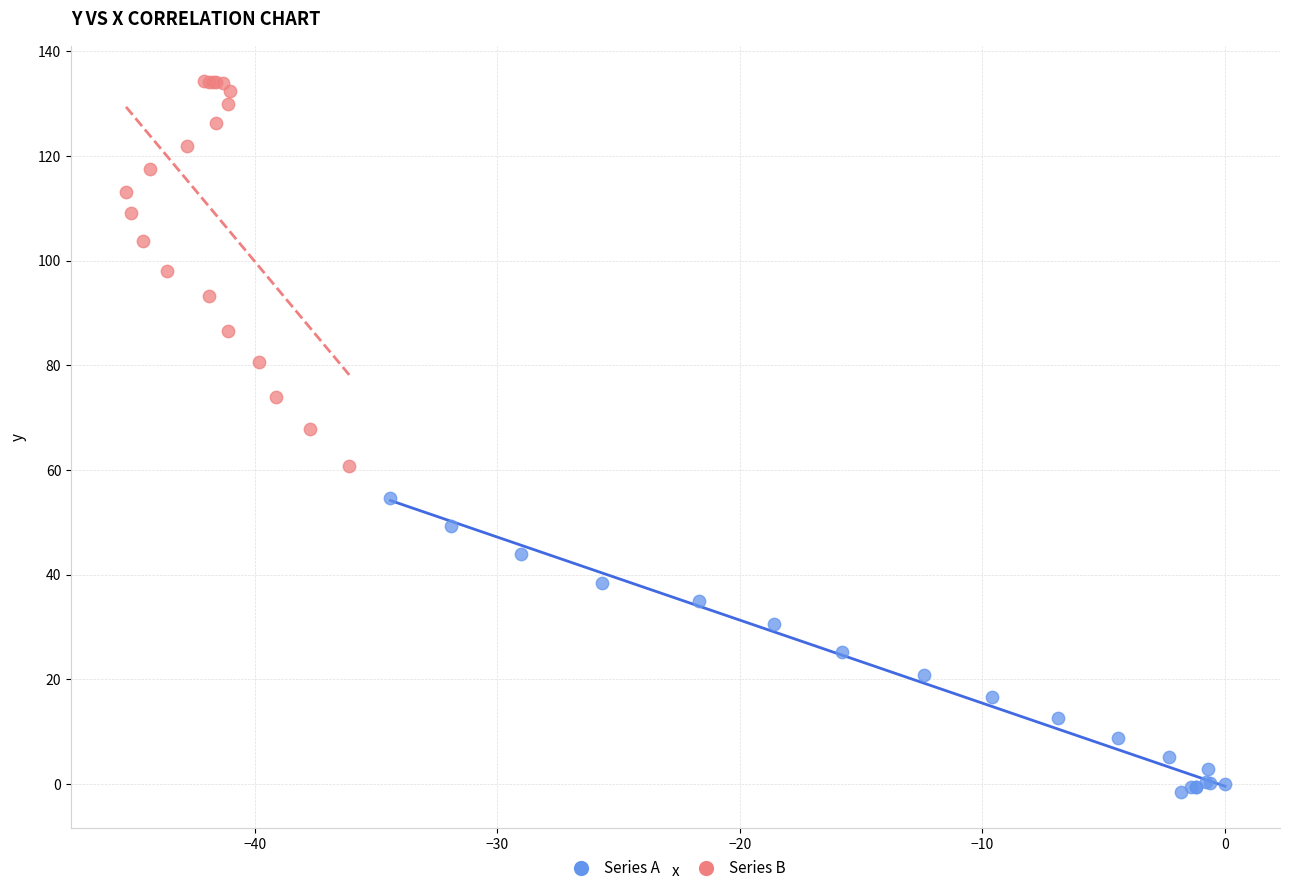

Which series has the widest spread of Y values?

Series B